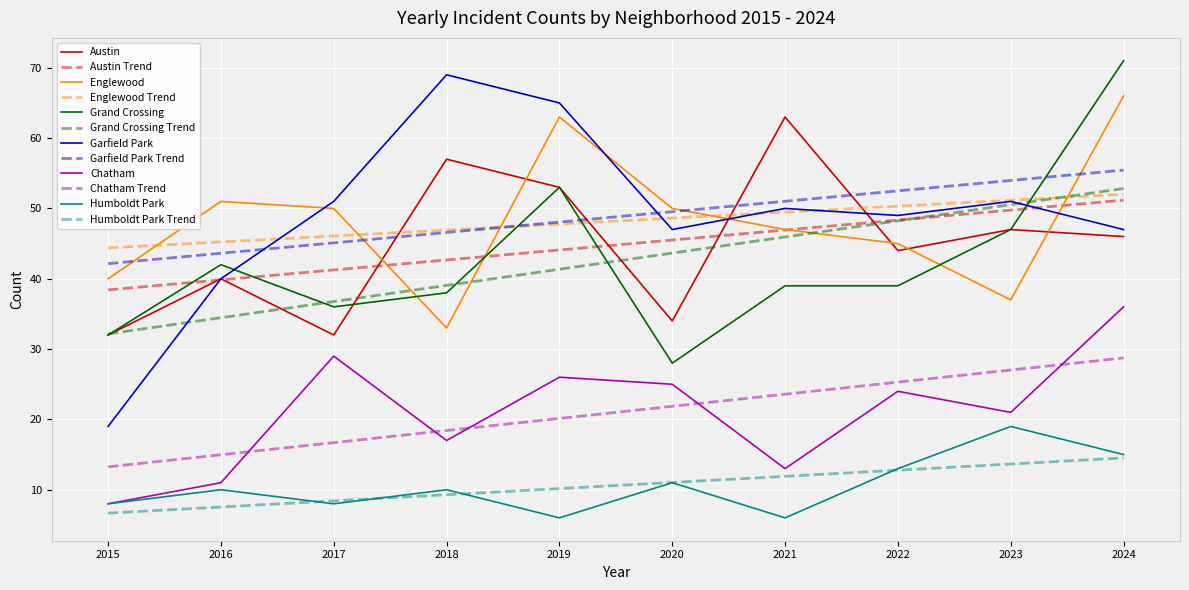

The Garfield Park series shows 68 at 2020. True or false?

False